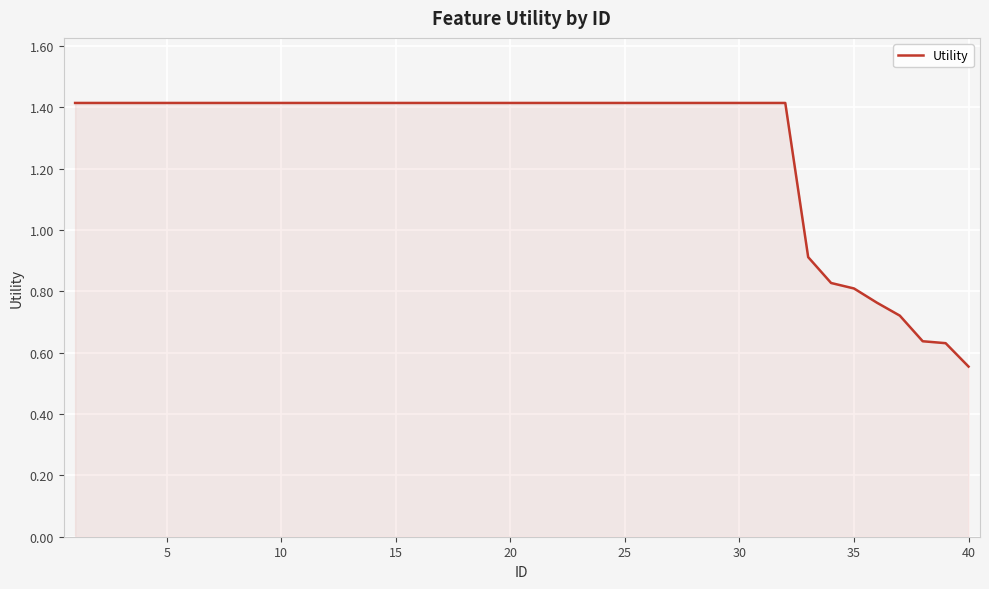

What is the greatest value displayed?

1.4